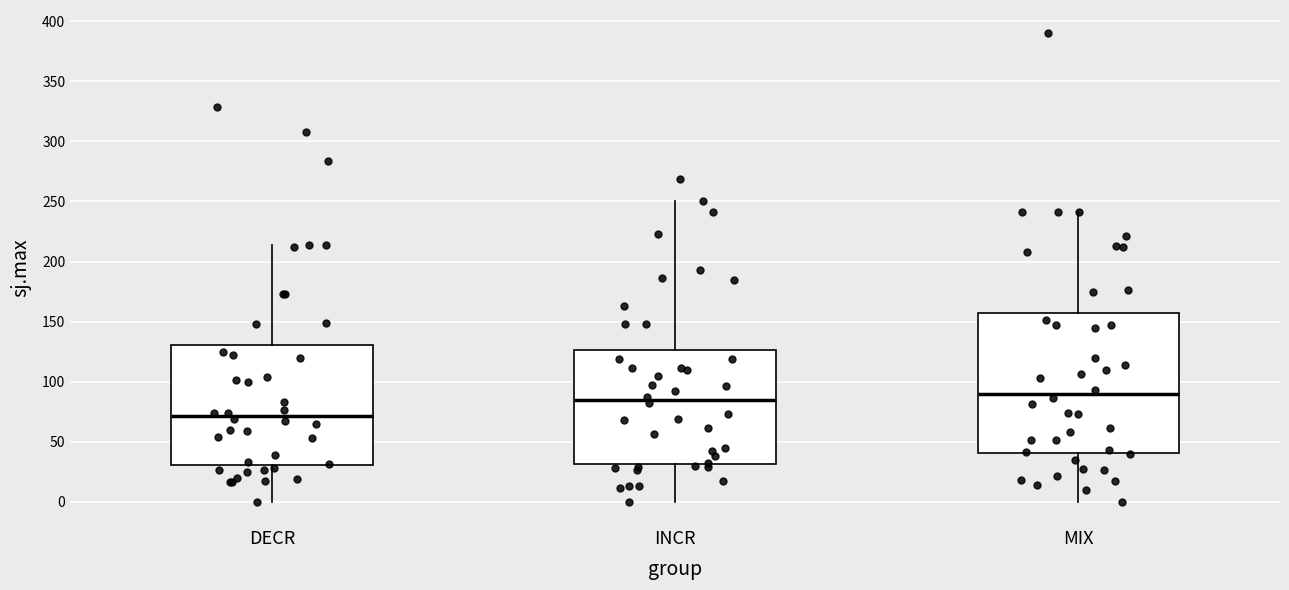

Reading left to right, transcribe this box plot: for each box, give where its median line is, the range the box spans, and where its two whiskers end, as read against the y-axis. The values are not printed on the chart, so give them approximately, as read against the axis.

DECR: median 70, box 30 to 130, whiskers 0 to 215
INCR: median 85, box 30 to 125, whiskers 0 to 250
MIX: median 90, box 40 to 155, whiskers 0 to 240